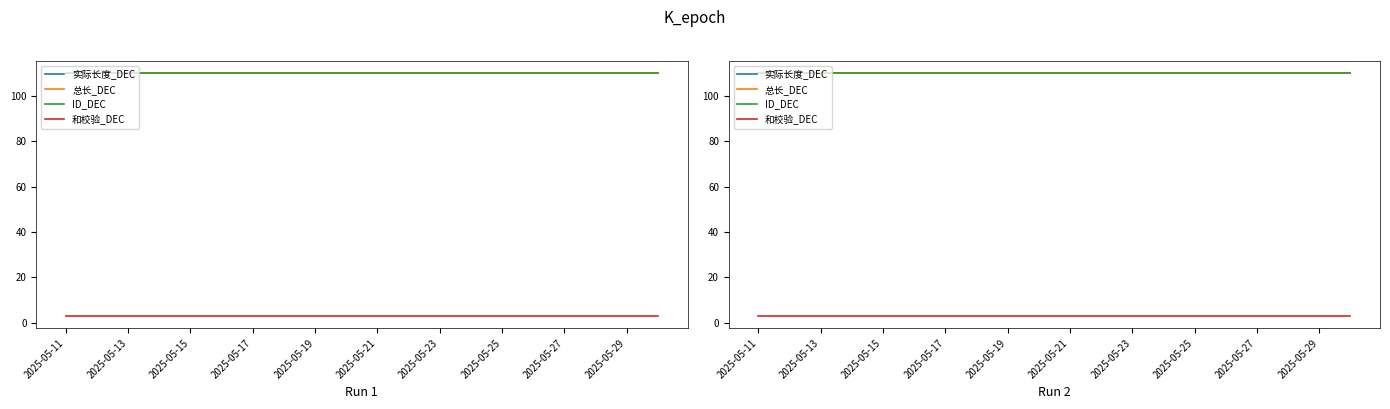

True or false: ID_DEC and 实际长度_DEC cross at least once.

False